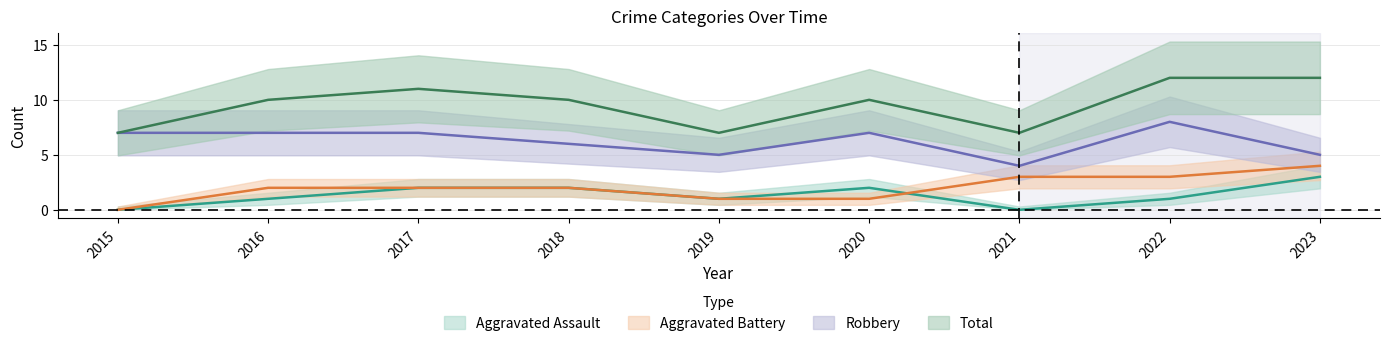

What is the value of the Aggravated Battery point at the 8th from the left?

3